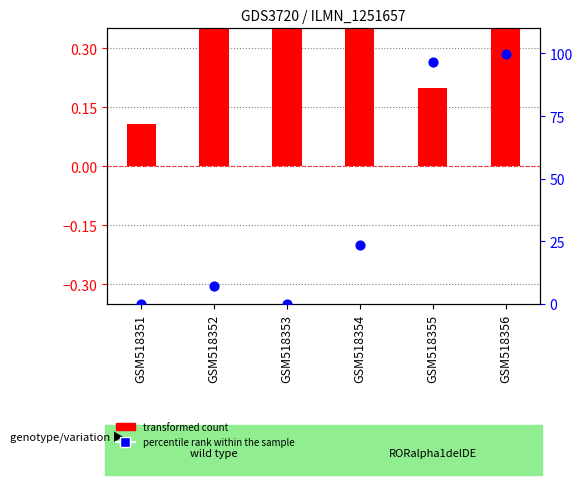

Is the value of transformed count at GSM518354 greater than the value of percentile rank within the sample at GSM518355?

No